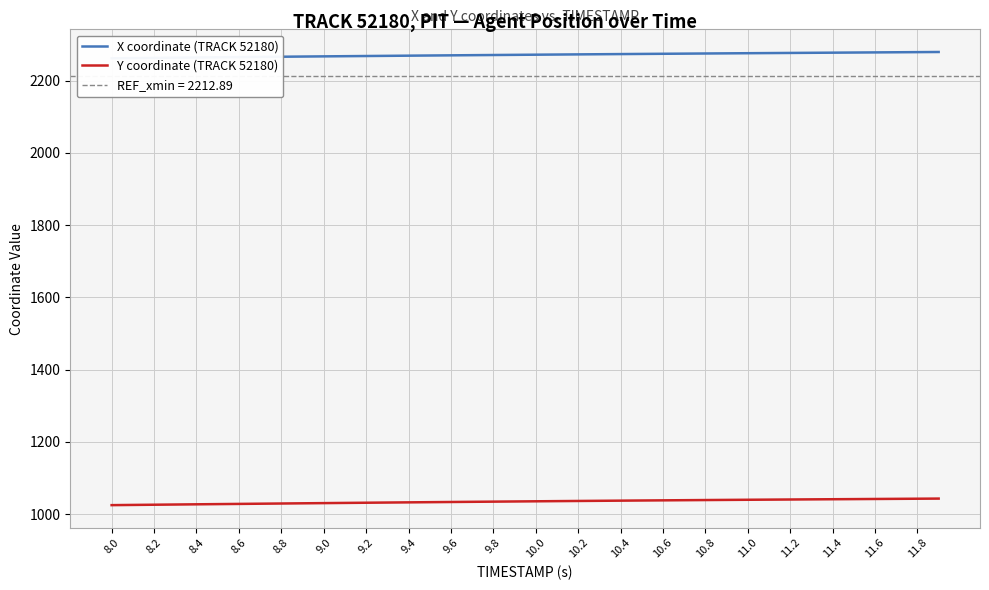

What is the maximum value for Y coordinate (TRACK 52180)?

1042.7